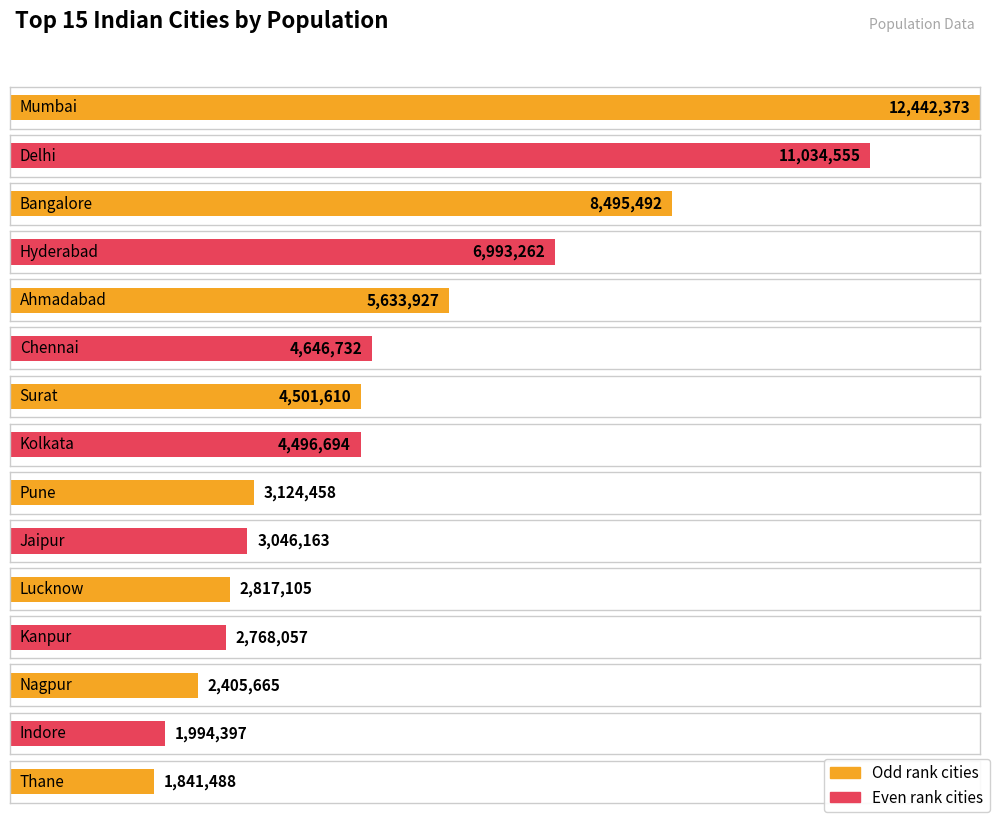

Which label corresponds to the largest value in the chart?

Mumbai